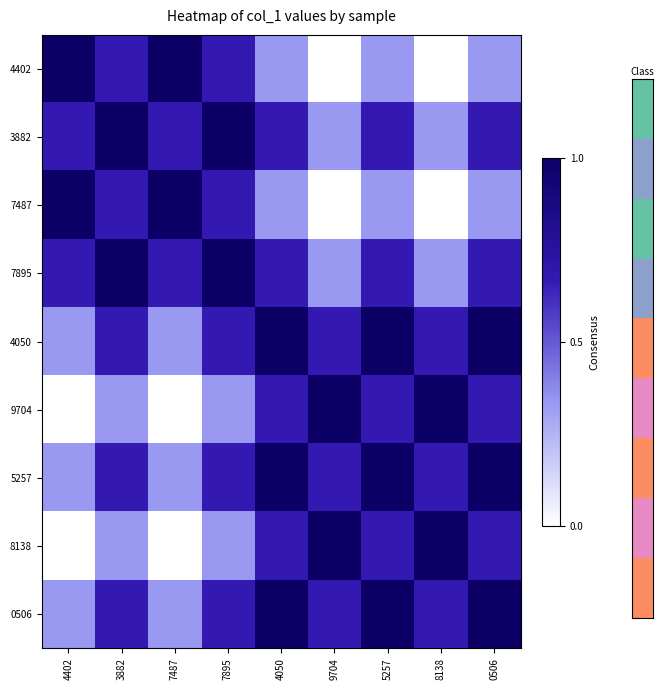

Which series has the largest range (max minus min)?

4402